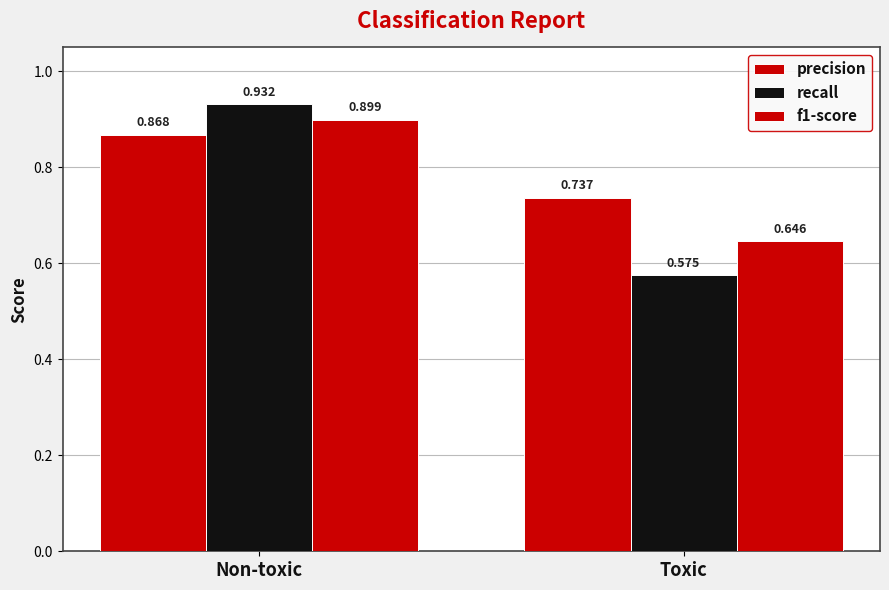

Does the chart contain stacked bars?

No